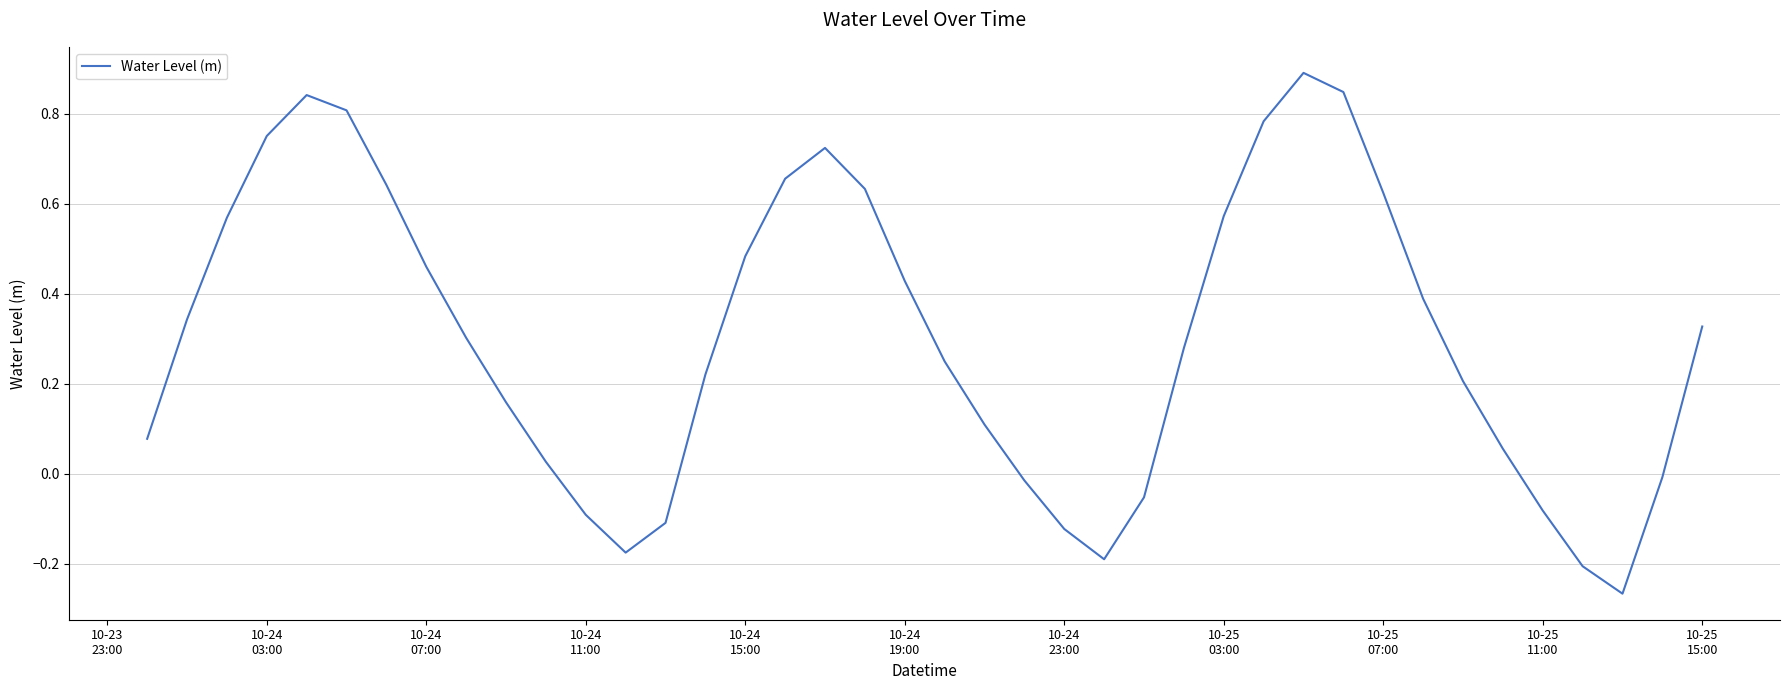

What is the difference between the maximum and minimum values?

1.2